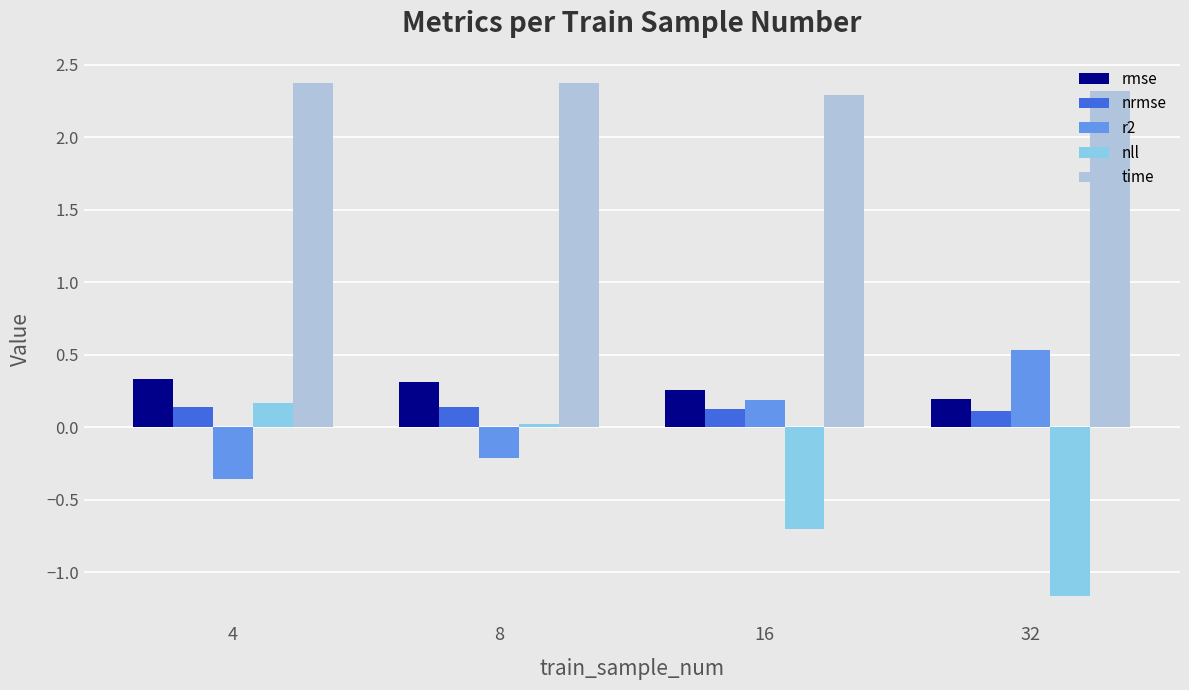

Count the nrmse values in the range 0 to 1.

4